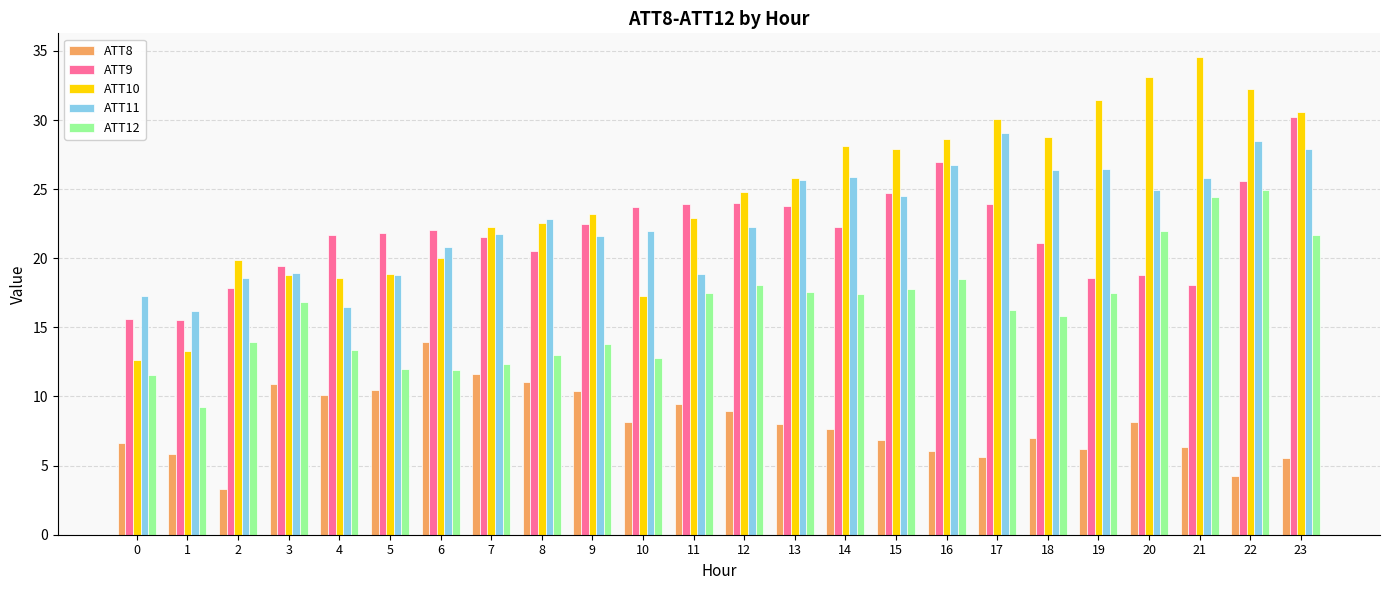

The value of ATT11 at 3 is 6.9. True or false?

False